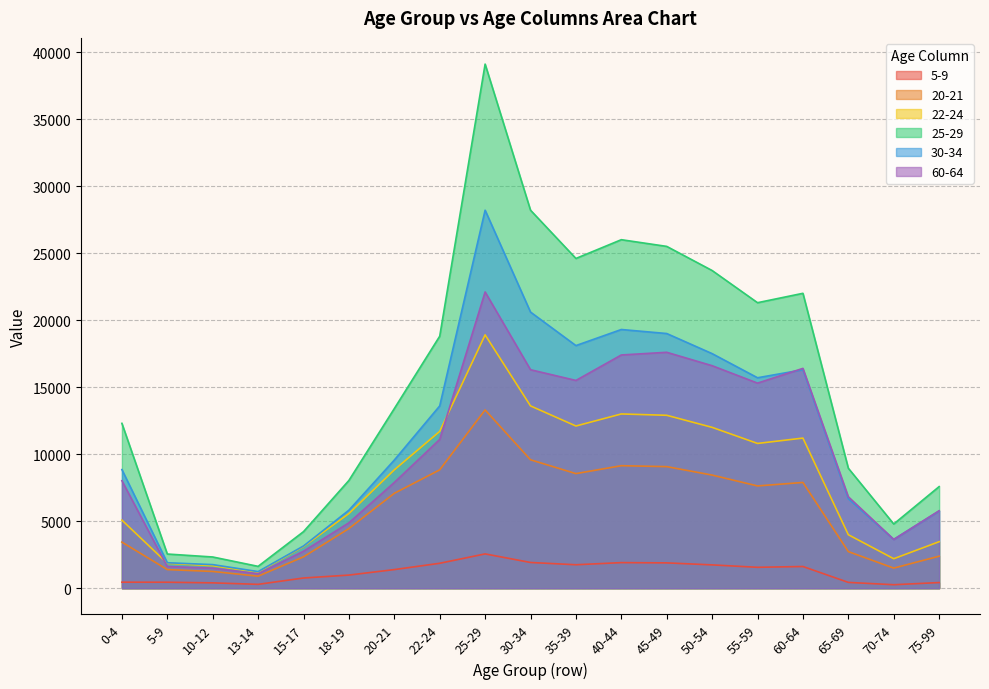

Rank the series at 0-4 from highest to lowest value.

25-29, 30-34, 60-64, 22-24, 20-21, 5-9